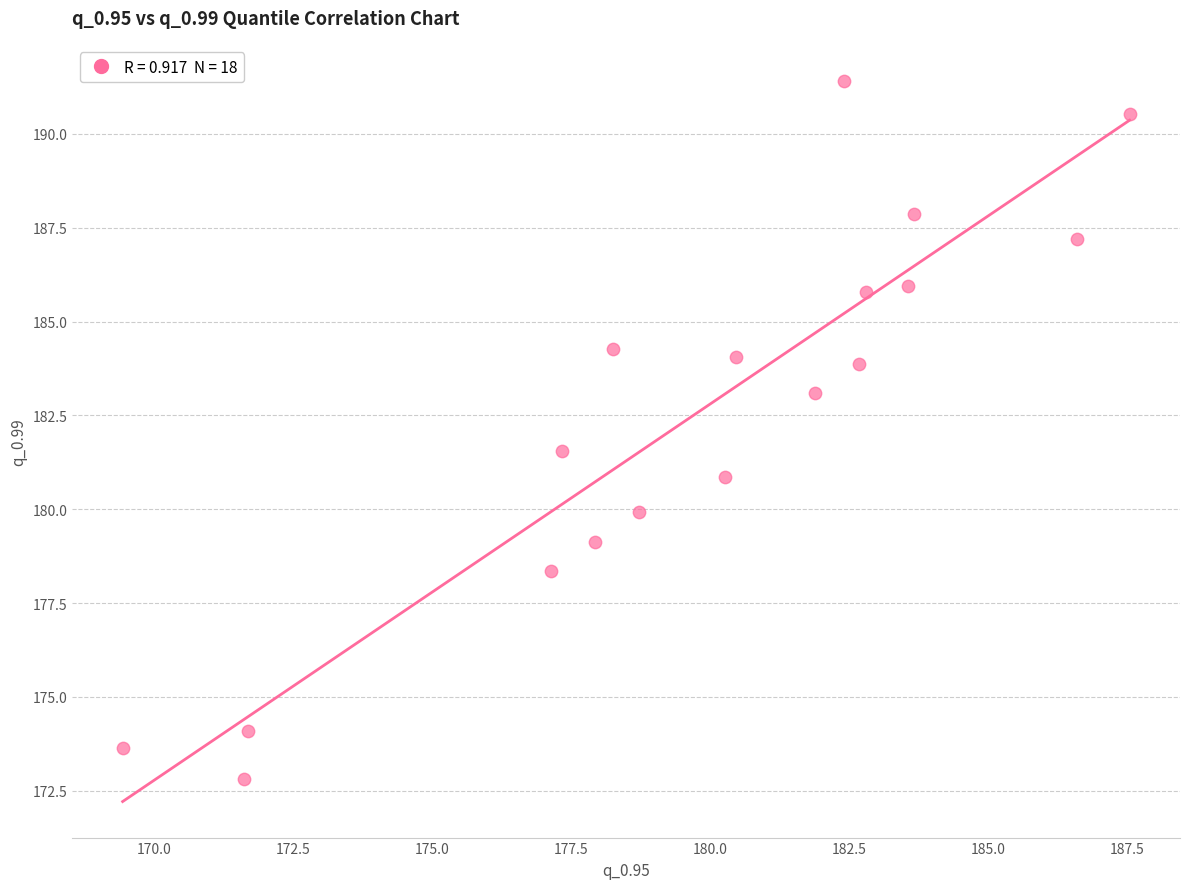

What Y value in the scatter plot is closest to 182?

181.5